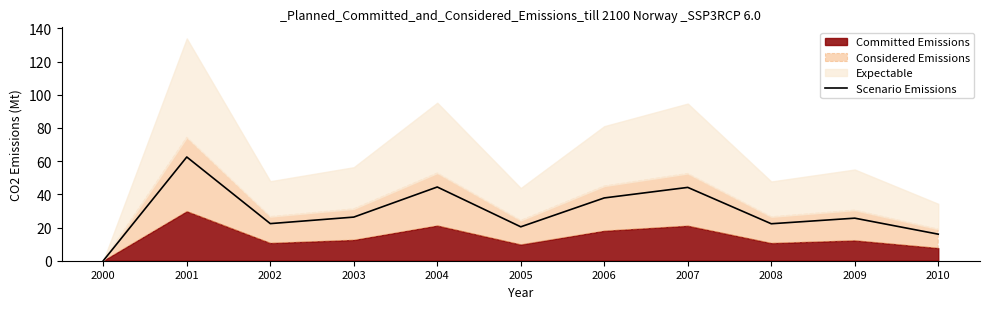

How many interior local peaks (higher than both neighbors) does the data have?

4